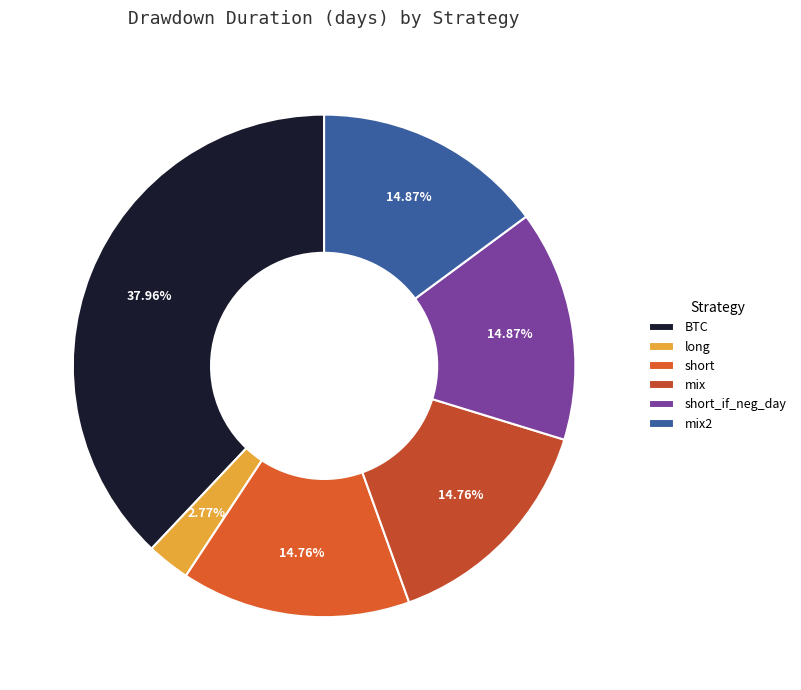

To the nearest percent, what is the combined percentage of mix2 and mix?

30%